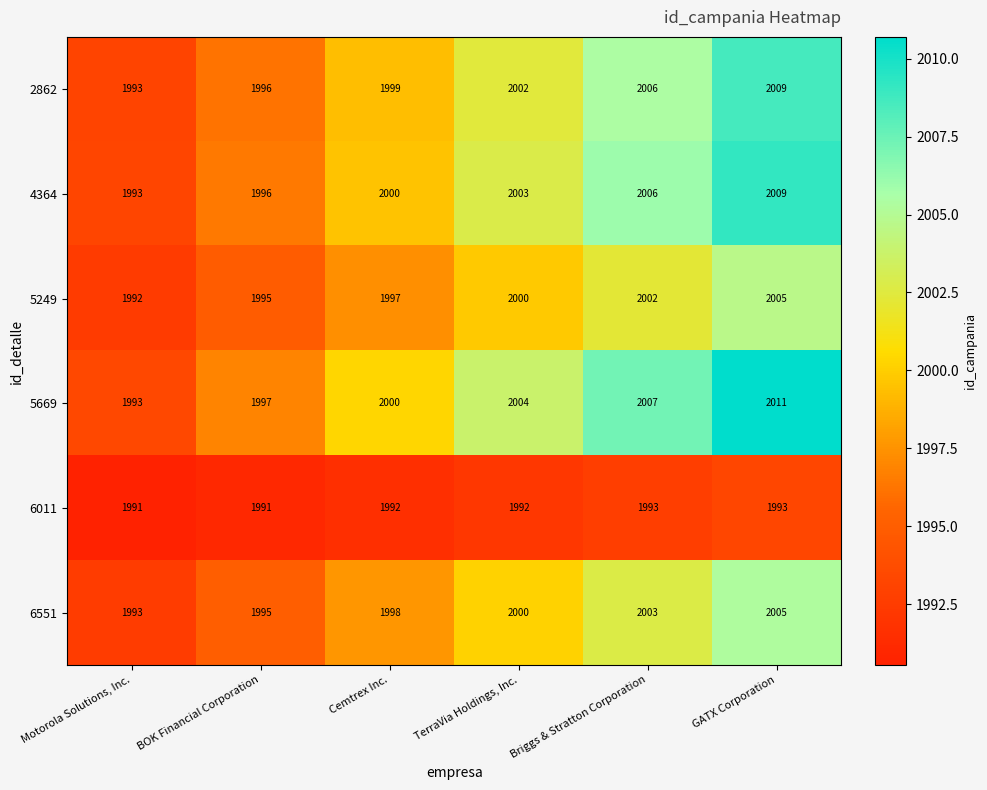

At how many categories does at least one series exceed 1995?

5